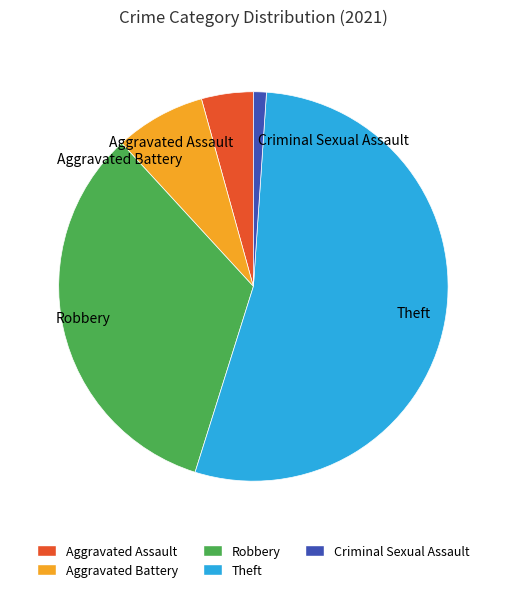

Which slice represents more than half of the pie?

Theft